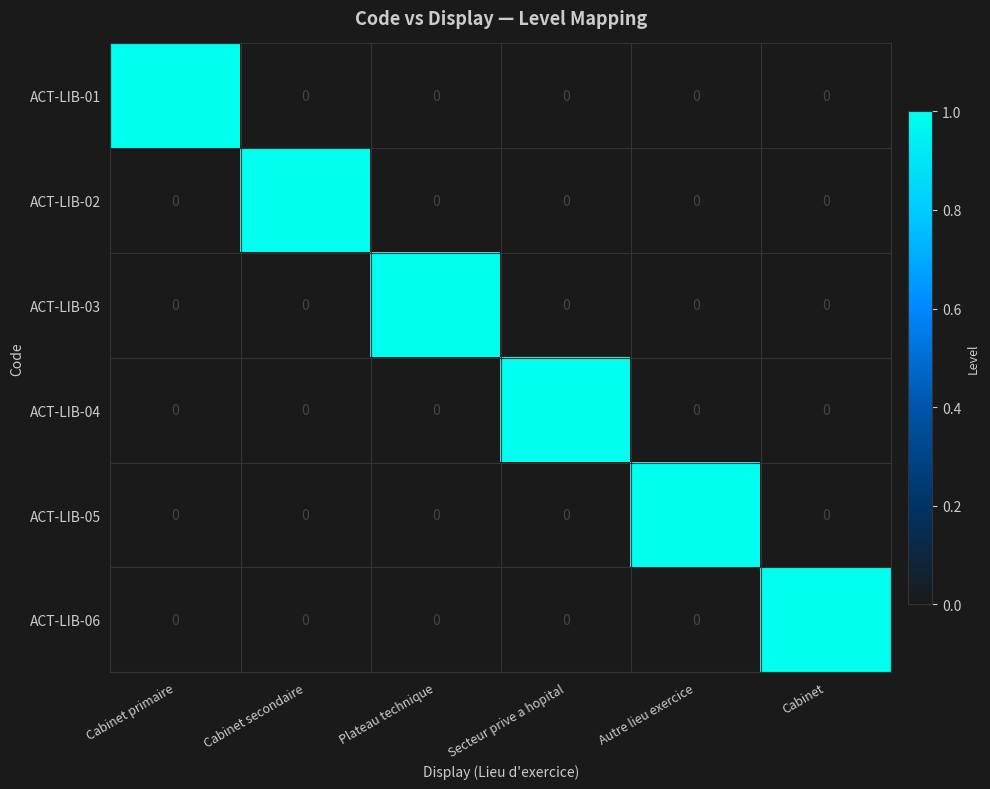

Count the ACT-LIB-01 values in the range 0 to 1.

6